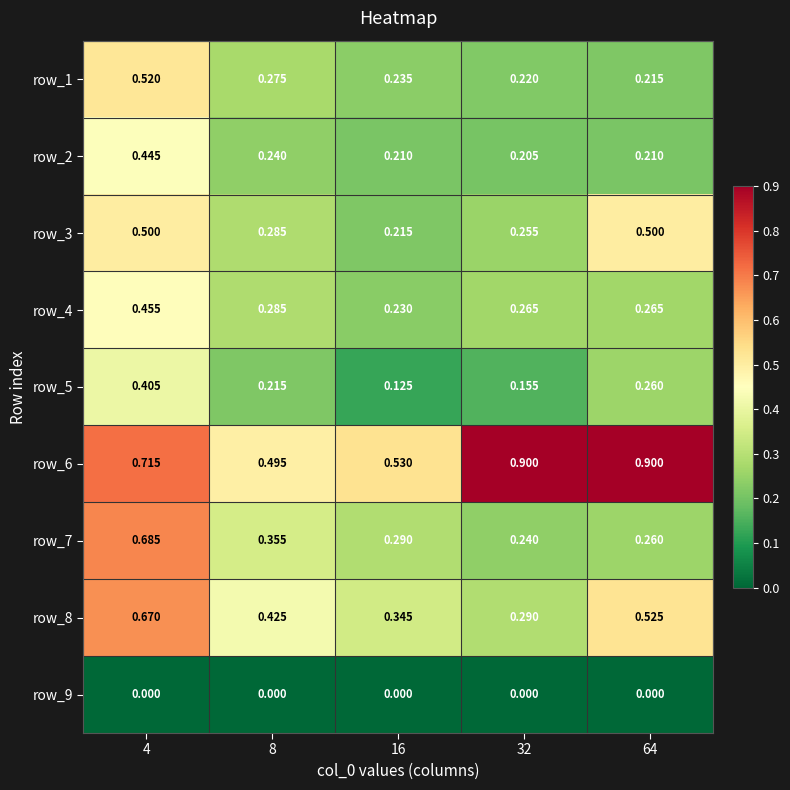

What is the total value across all series at 4?

4.4